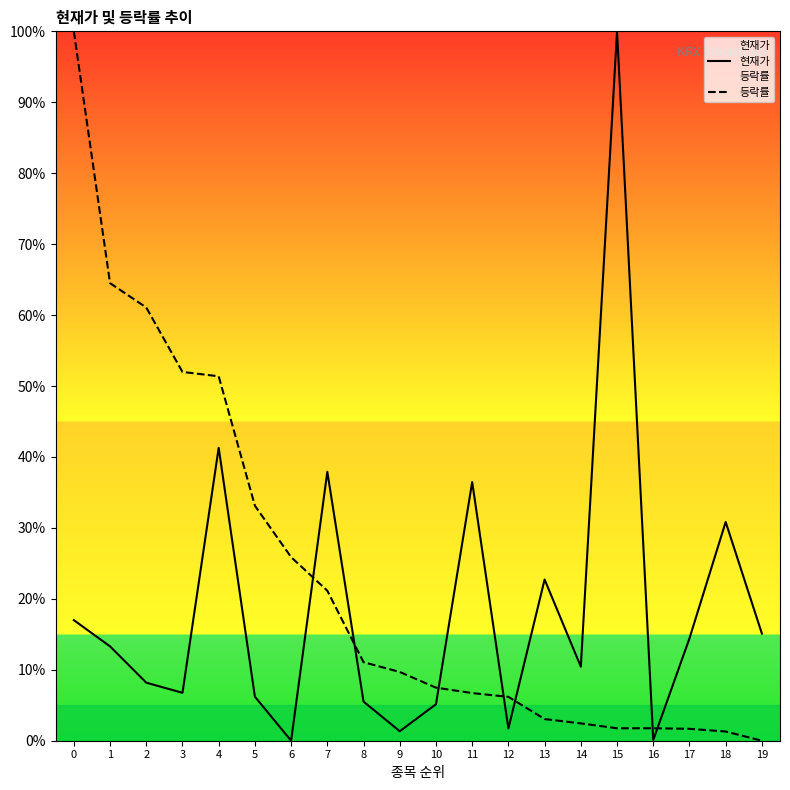

What is the value of the 등락률 point at the 15th from the left?

2.4